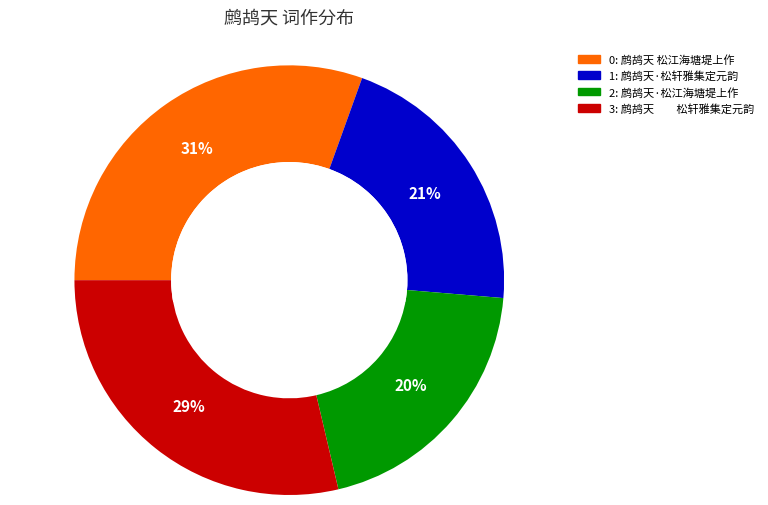

To the nearest percent, what is the average slice percentage?

25%